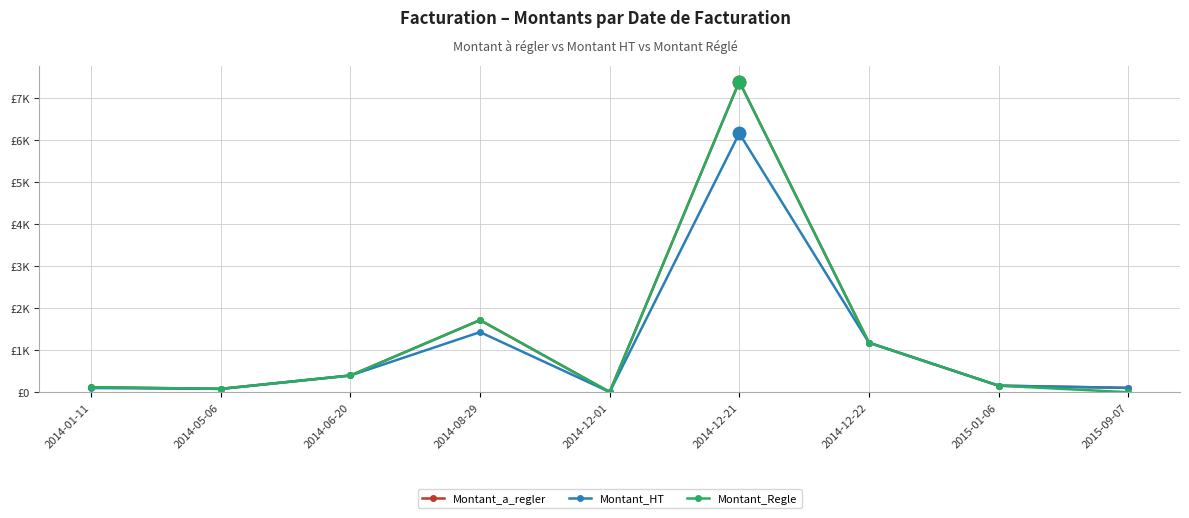

True or false: Montant_a_regler has more than 1 points higher than both neighbors.

True